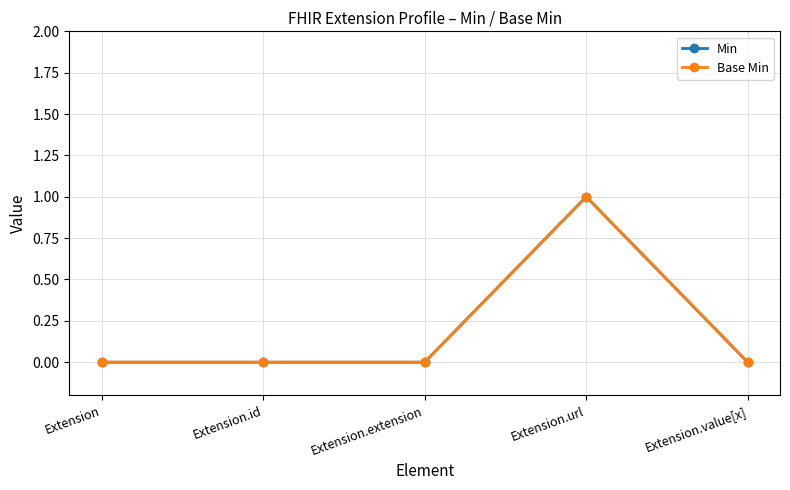

Where is the first local maximum for Base Min?

Extension.url